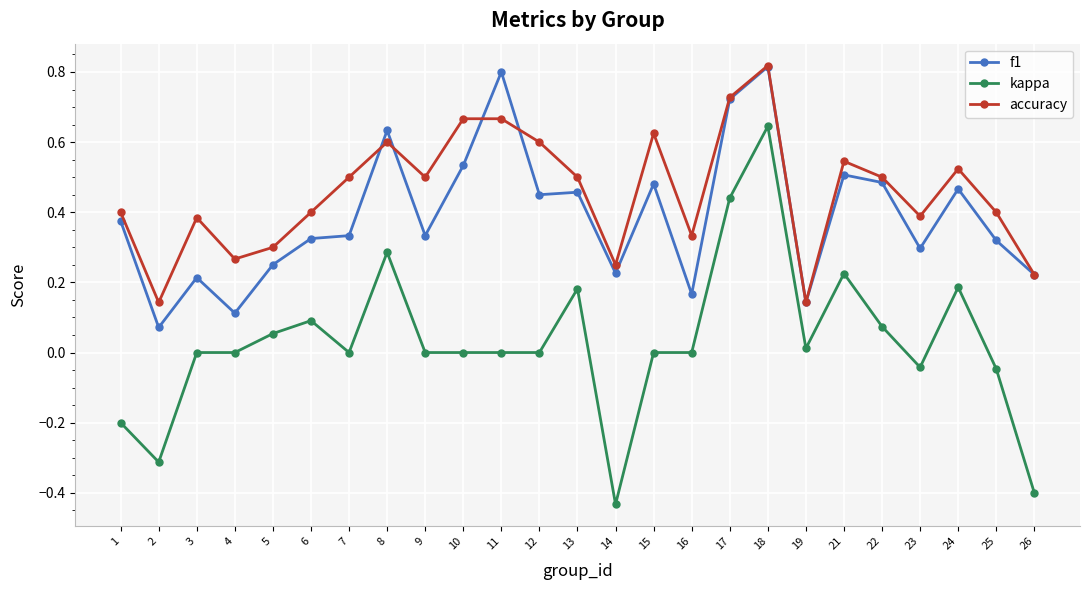

Which series changed the most between 14 and 24?

kappa